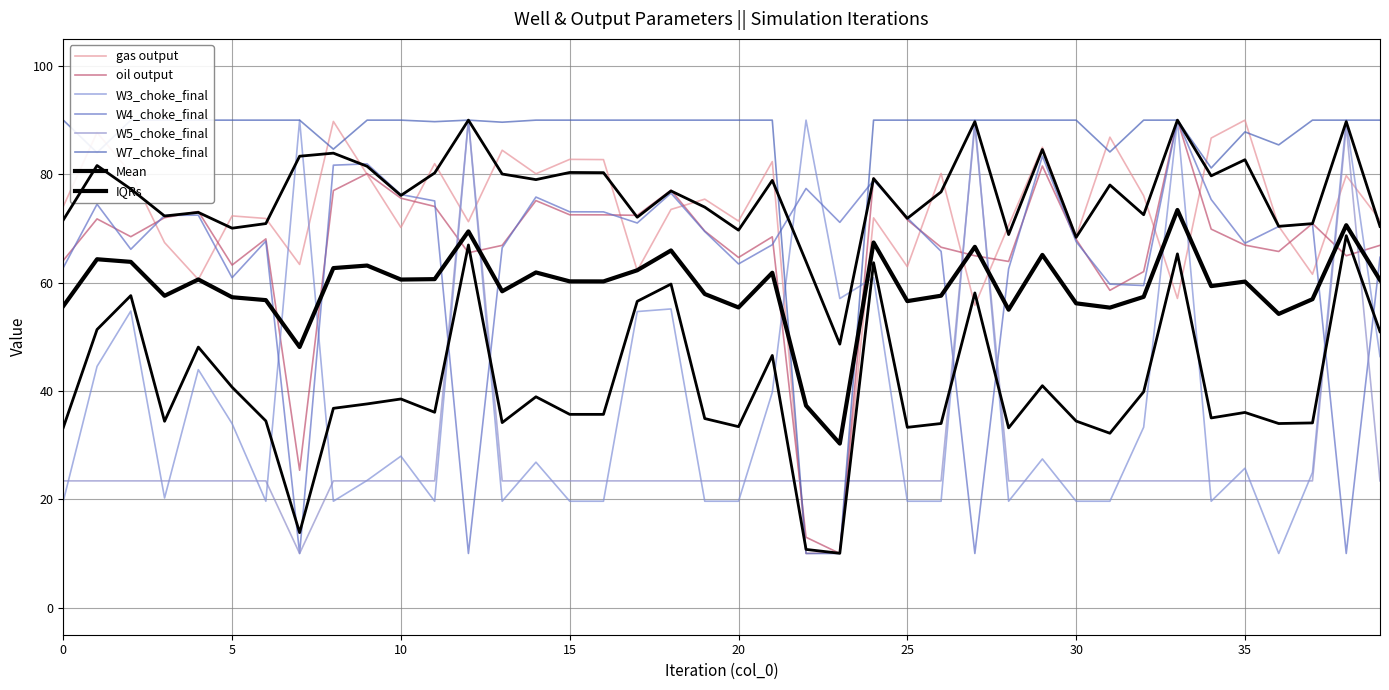

What is the value of the gas output point at the 7th from the left?

71.8